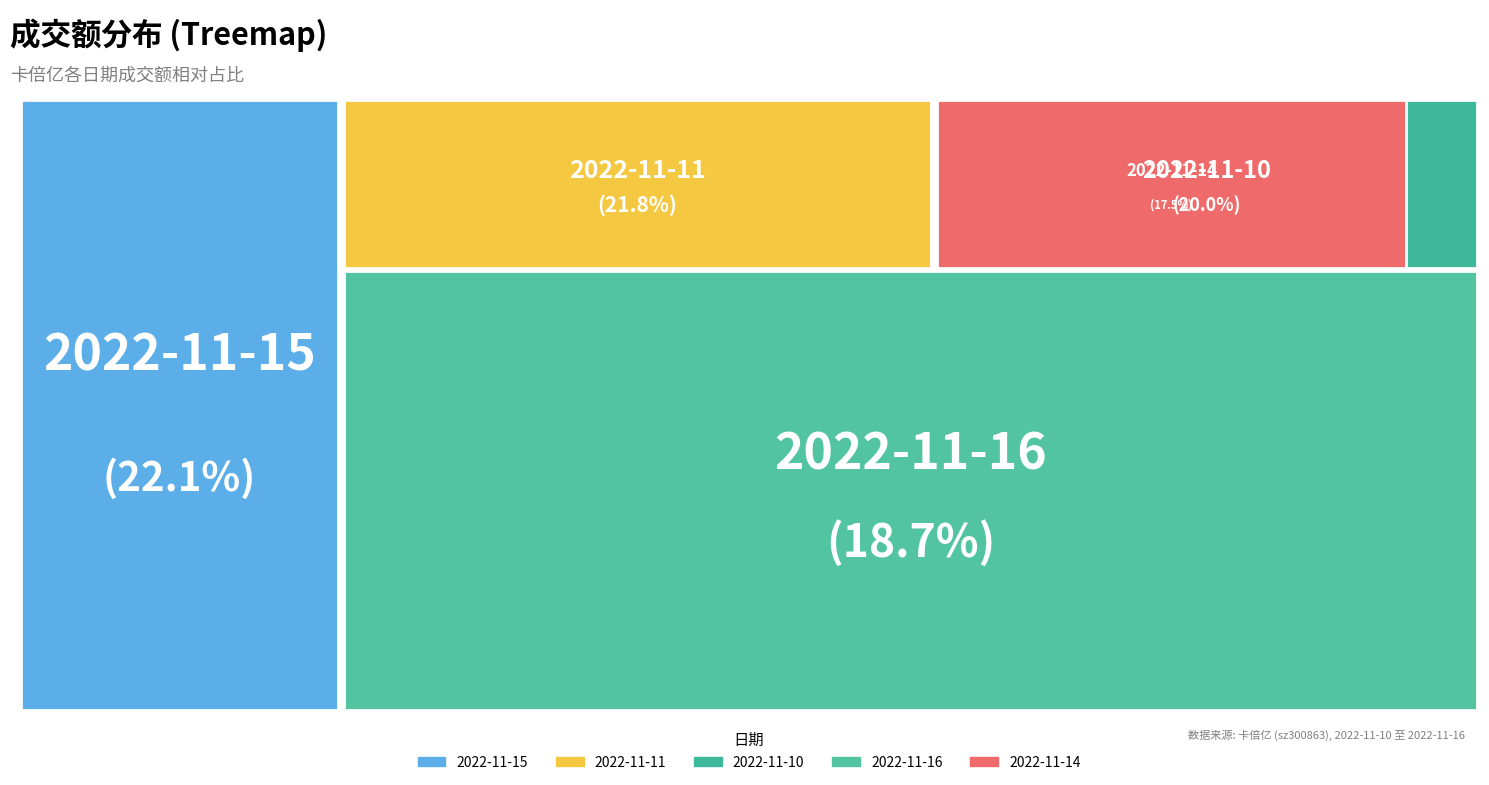

What percentage is the 2022-11-10 slice, to the nearest percent?

20%